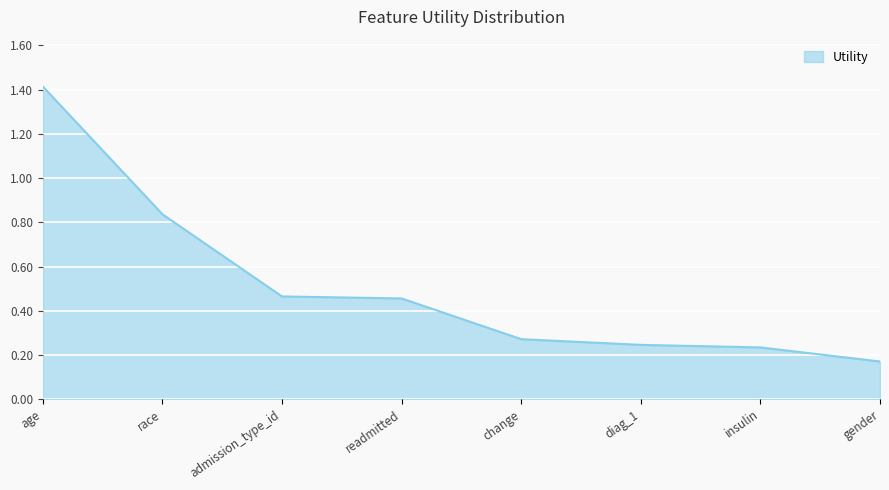

True or false: there are more than 2 points higher than both neighbors.

False